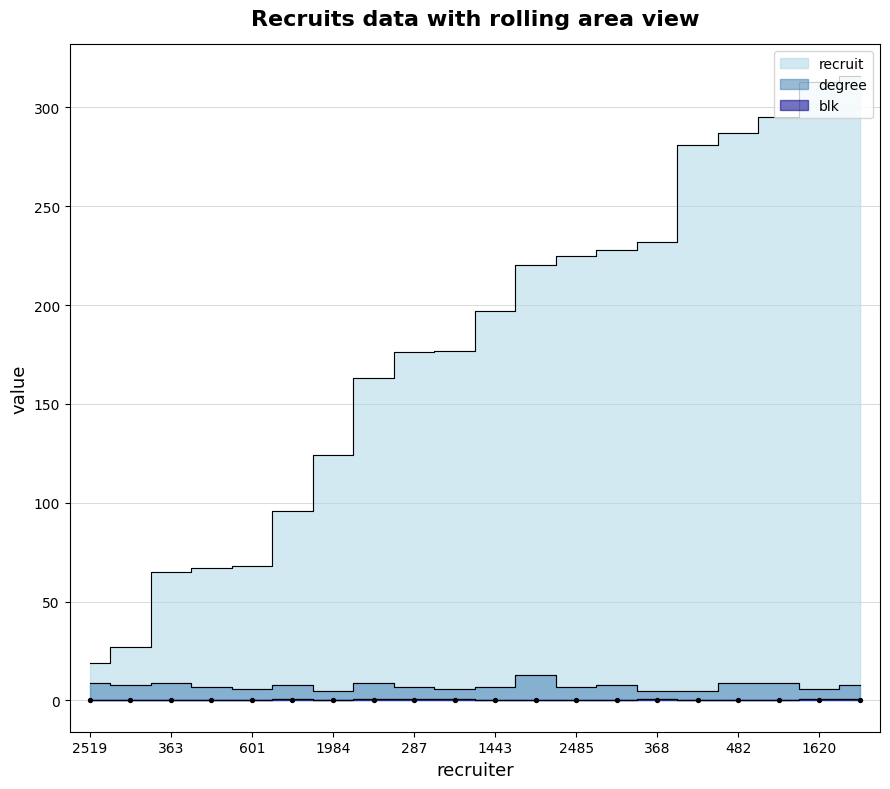

Which series has the widest spread of Y values?

recruit